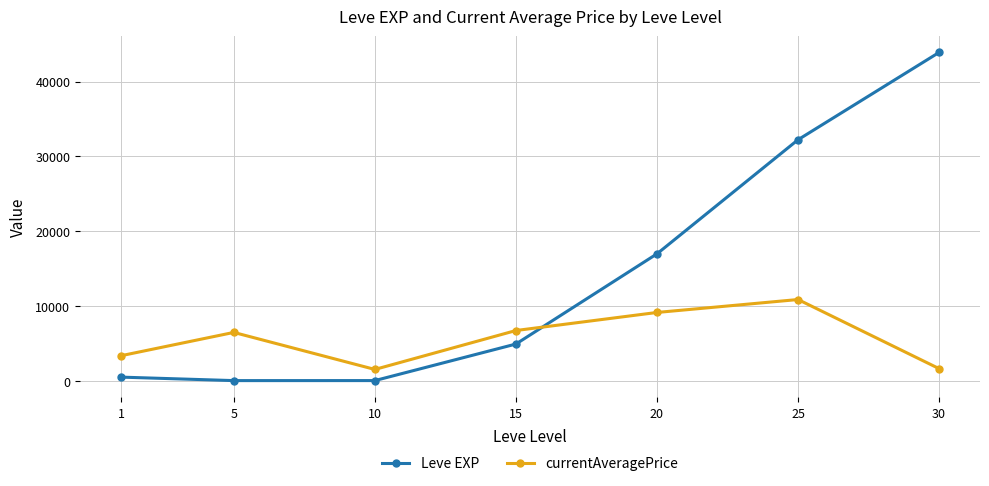

What is the lowest value of the currentAveragePrice series?

1495.7